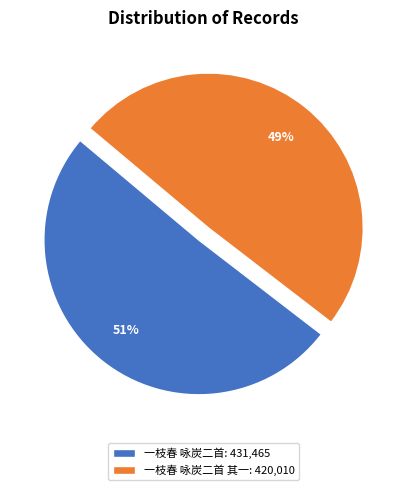

Is it true that 一枝春 咏炭二首: 431,465 is 61% of the pie?

False